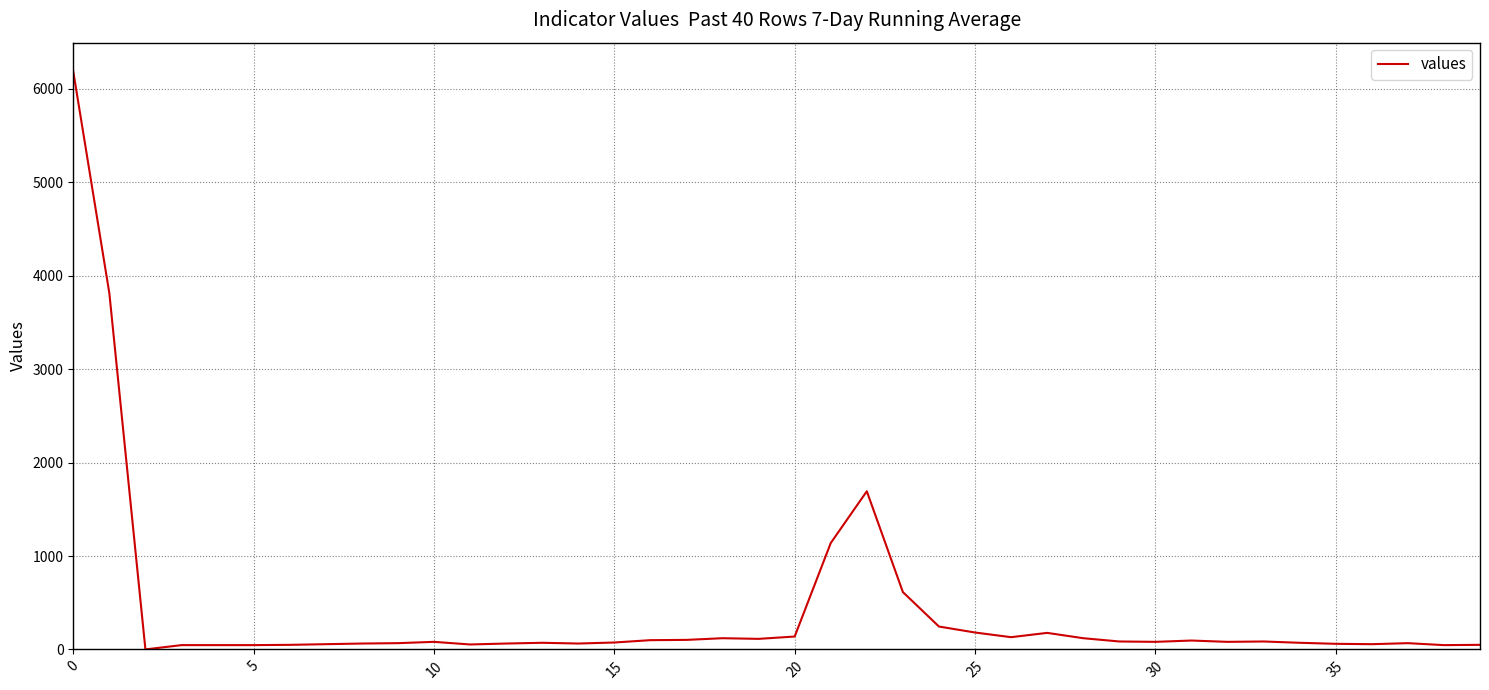

What is the difference between the maximum and minimum values?

6186